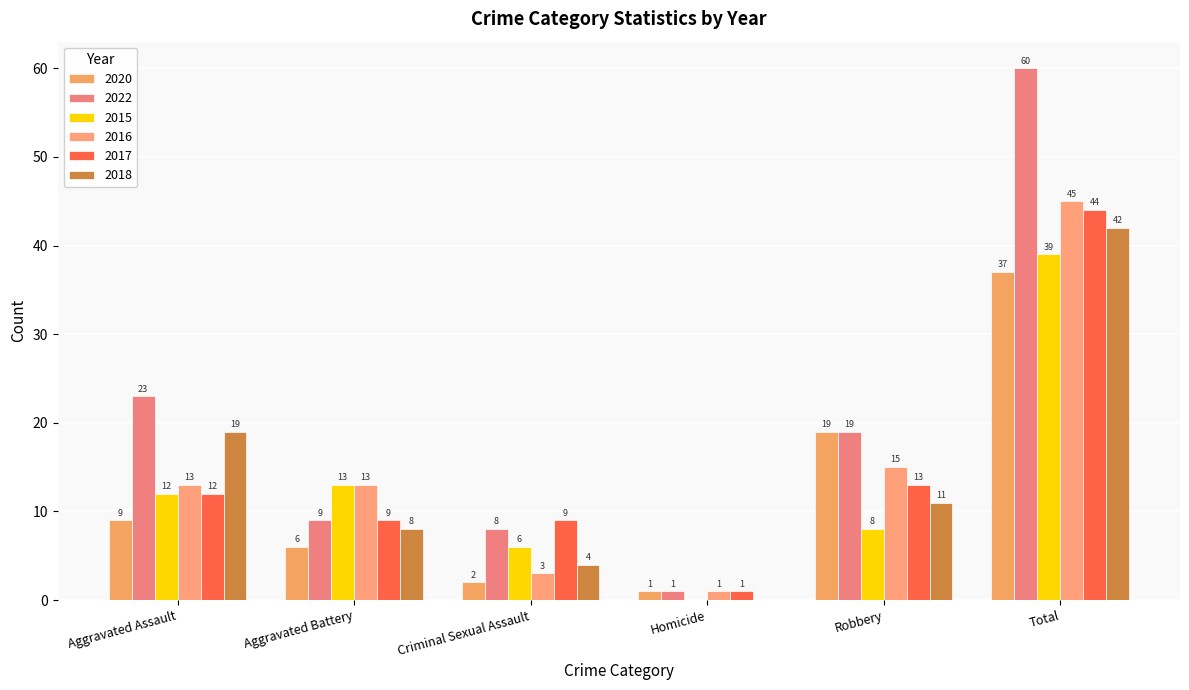

The value of 2018 at Aggravated Battery is 14. True or false?

False